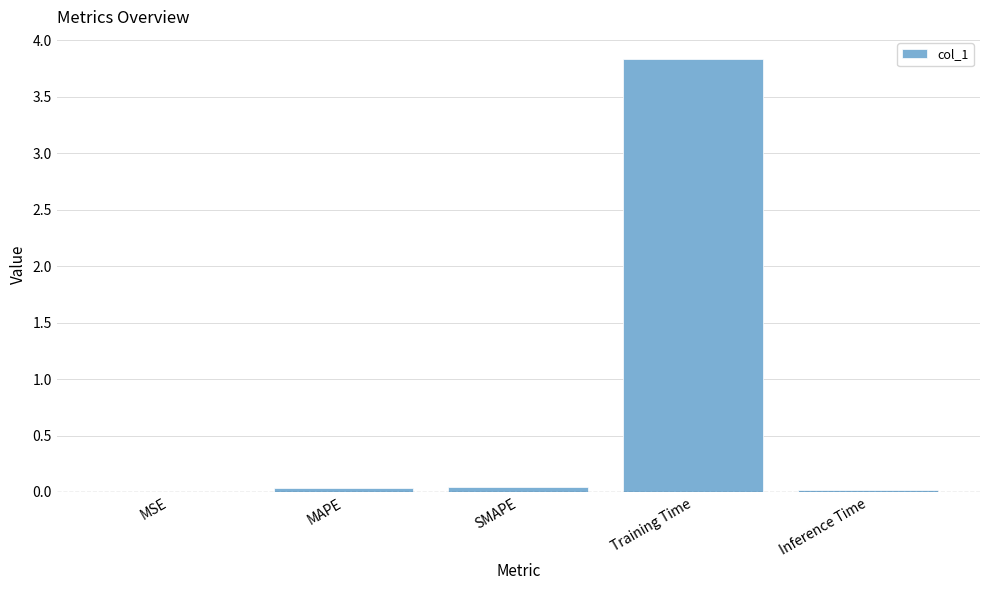

What is the greatest value displayed?

3.8